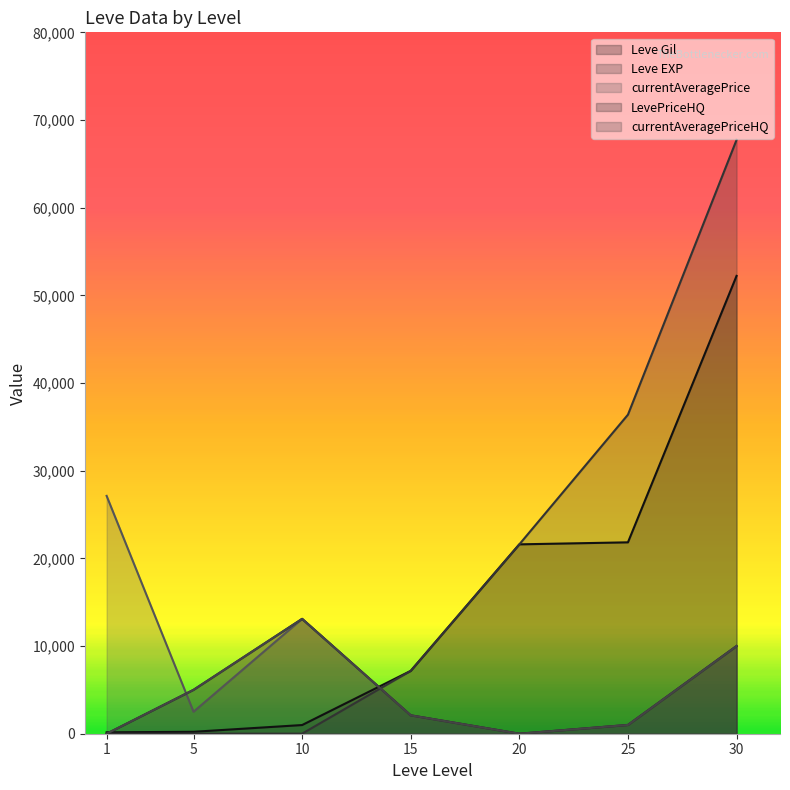

What is the total value across all series at 5?

12742